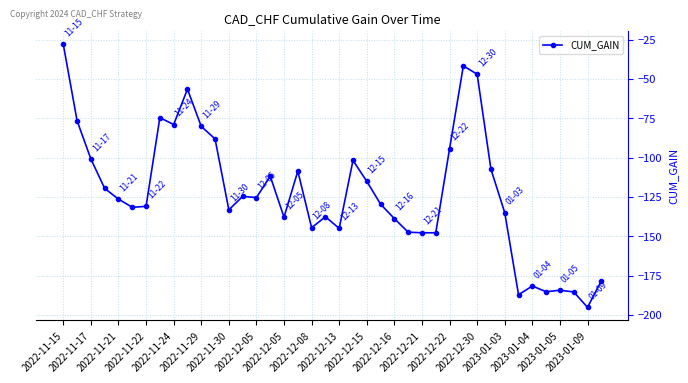

What is the difference between the maximum and second lowest values?

159.1